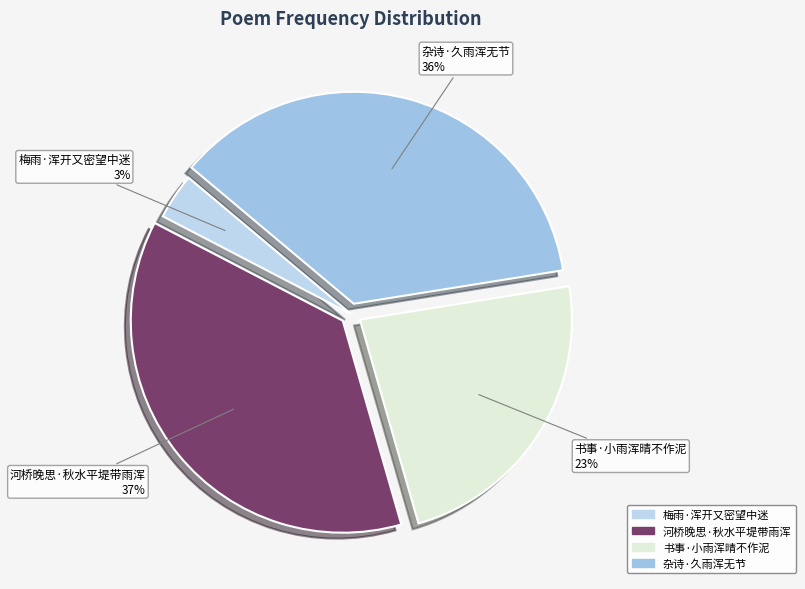

Which slice is the largest?

河桥晚思·秋水平堤带雨浑